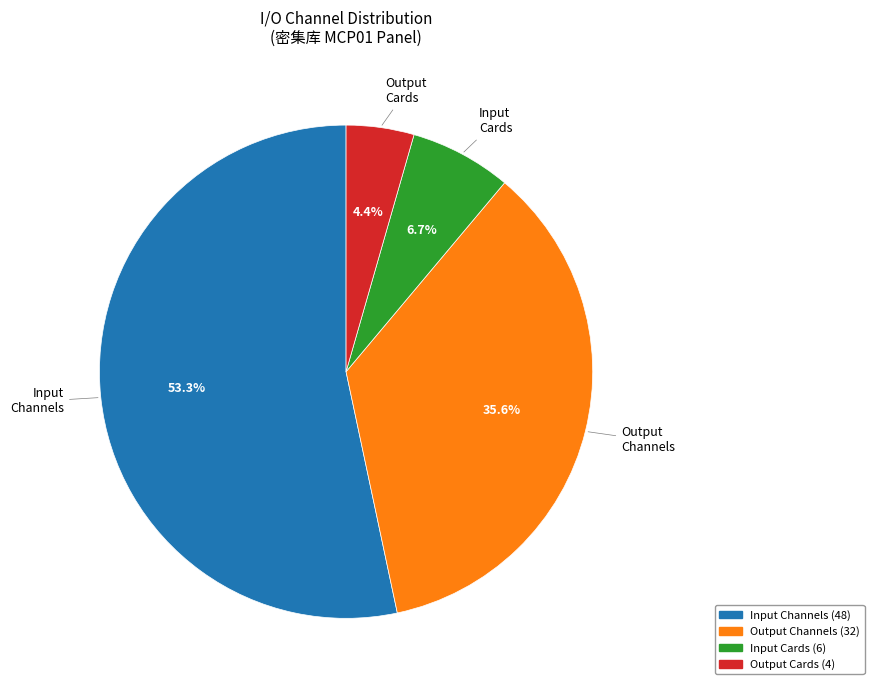

How many slices are in this pie chart?

4